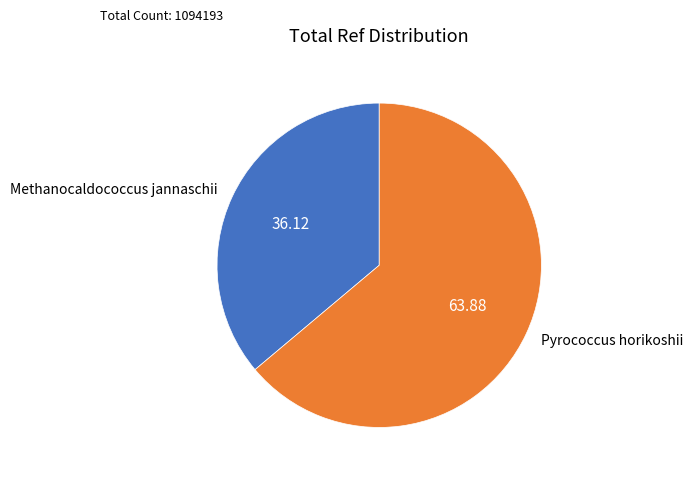

Is it true that Methanocaldococcus jannaschii is 36% of the pie?

True